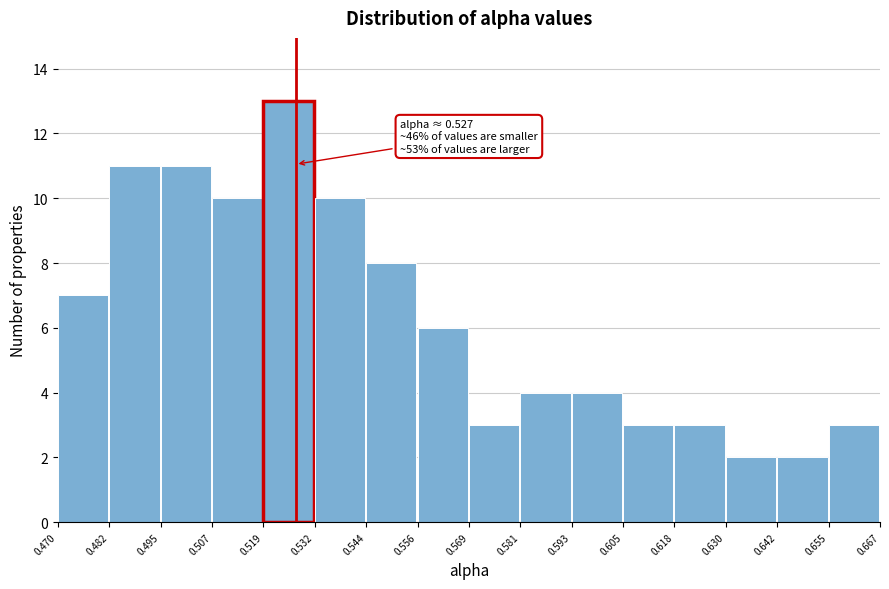

Over which range of the x-axis is the bar tallest?

0.519 to 0.532